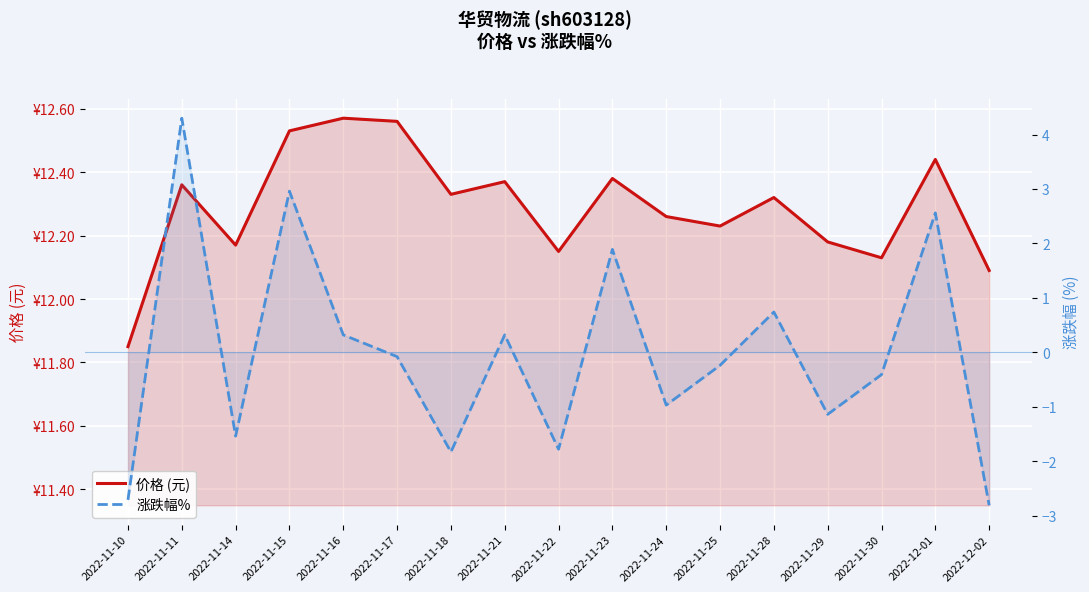

What is the maximum value for 涨跌幅%?

4.3